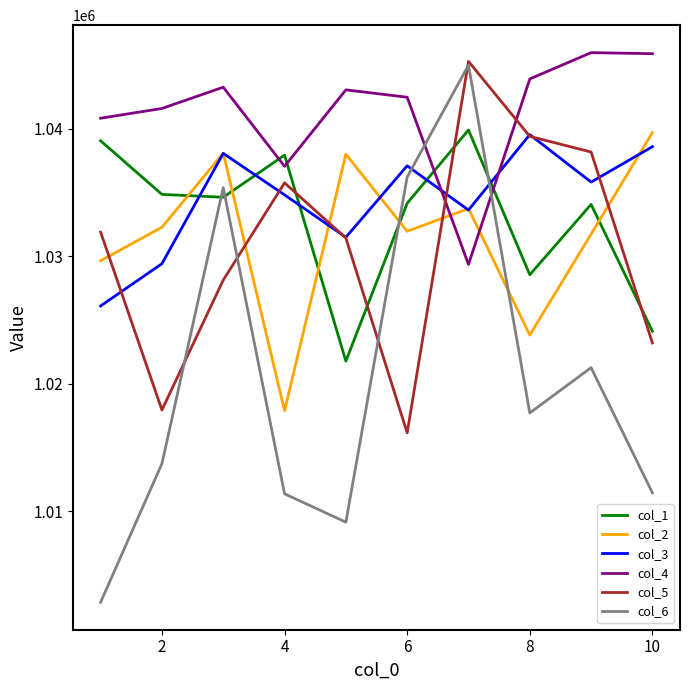

What is the maximum value for col_2?

1039696